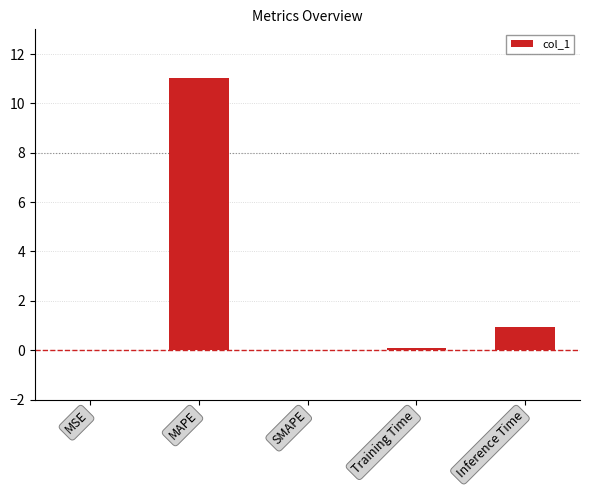

Which category has the highest value across all series?

MAPE